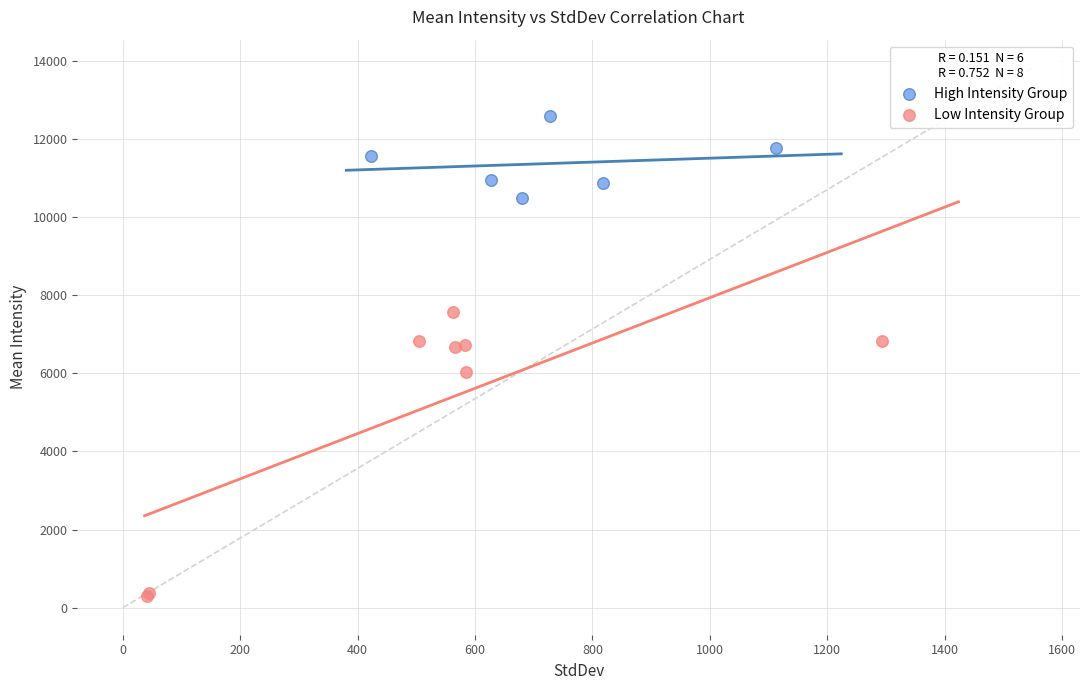

Which series contains the highest Y value?

High Intensity Group